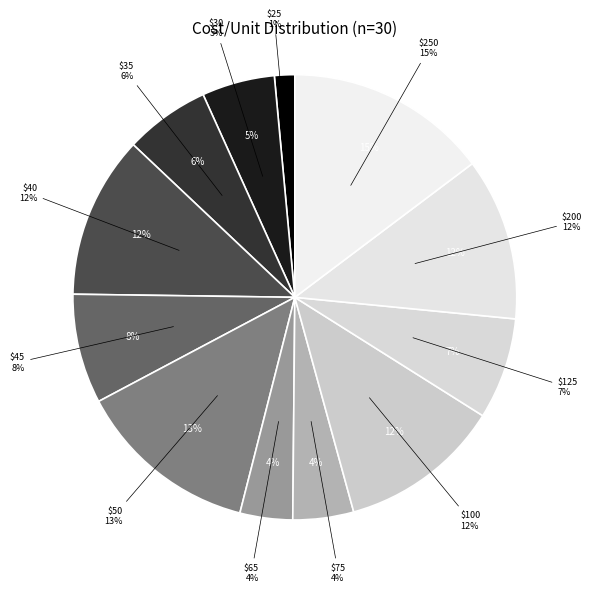

Does GBA913 account for over 50% of the chart?

No